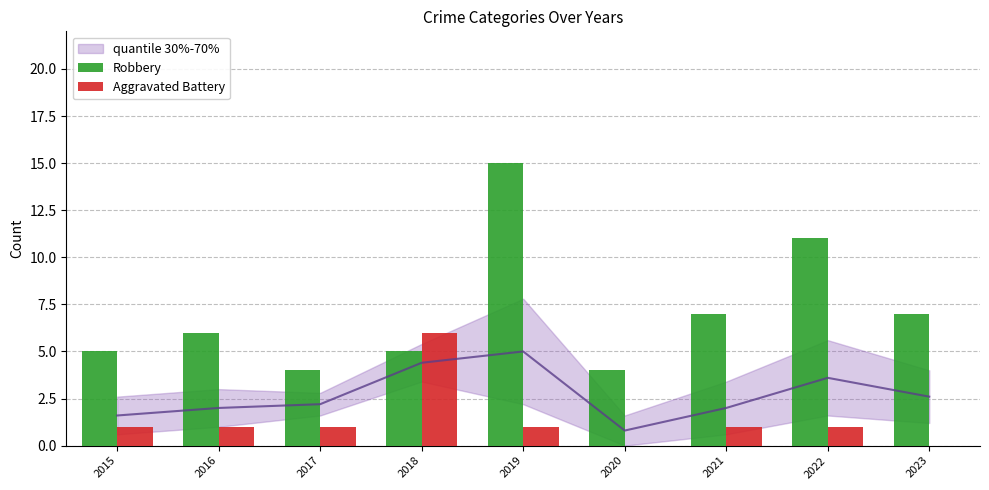

At which category is the sum across all series the highest?

2019